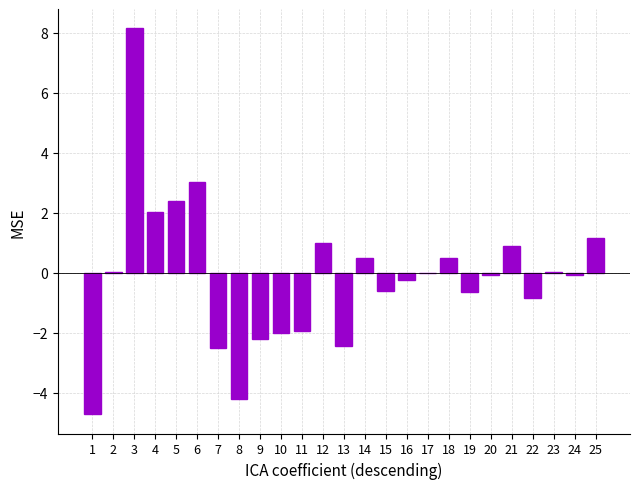

Are the bars horizontal?

No